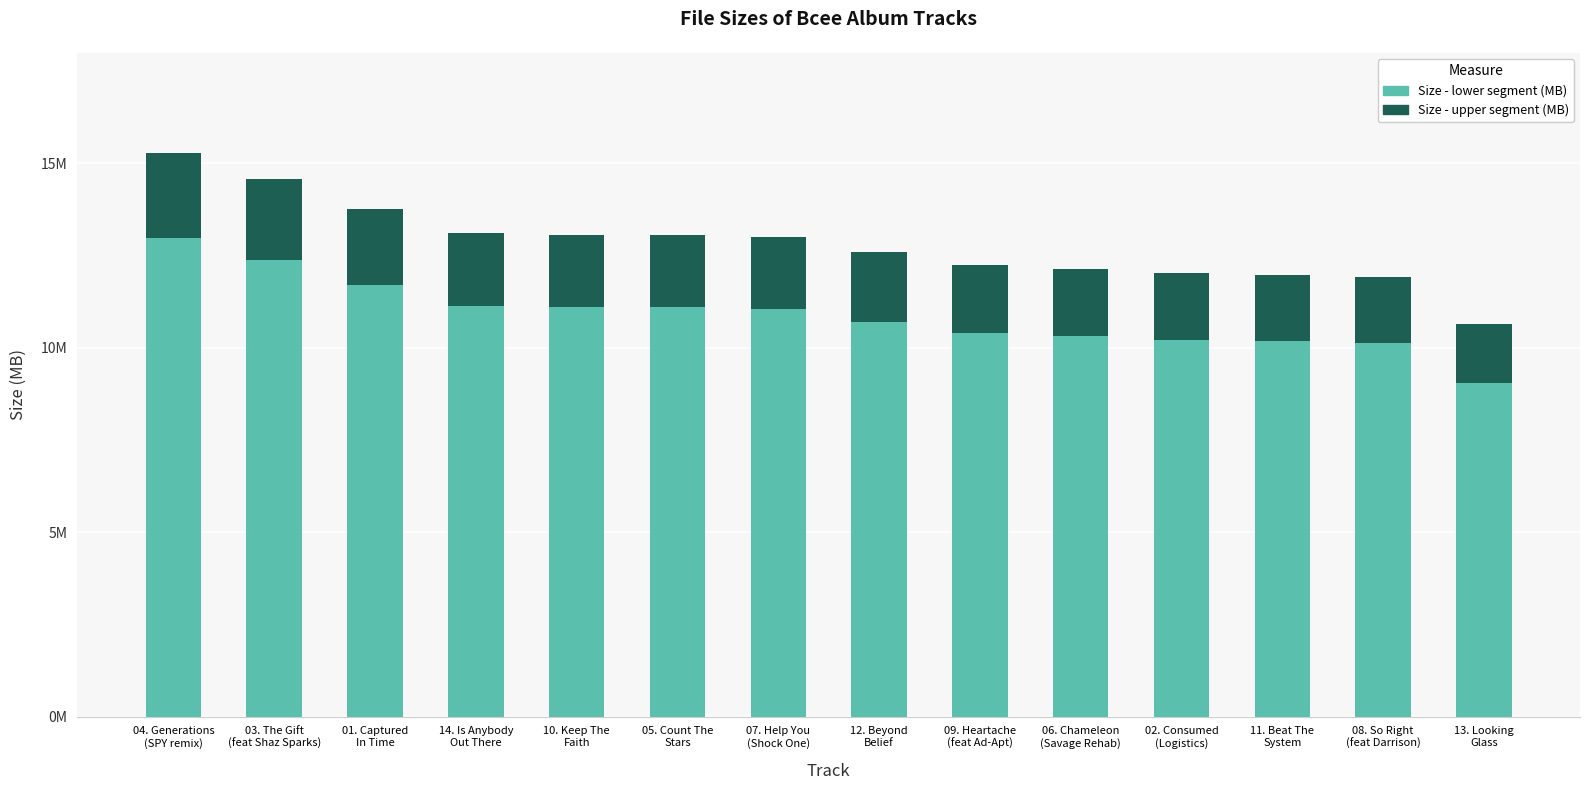

Does the chart contain stacked bars?

Yes